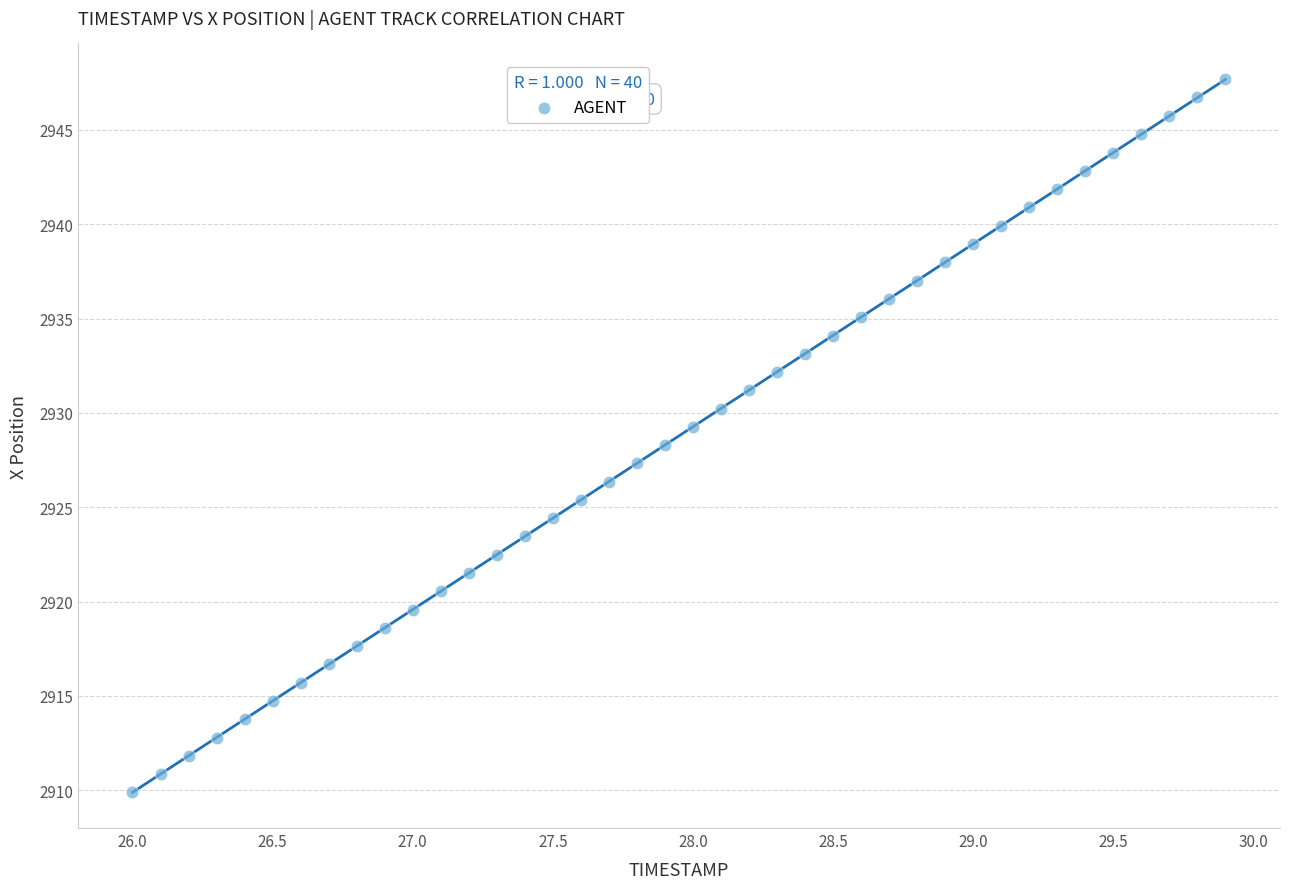

What is the range of X values (max minus min)?

3.9